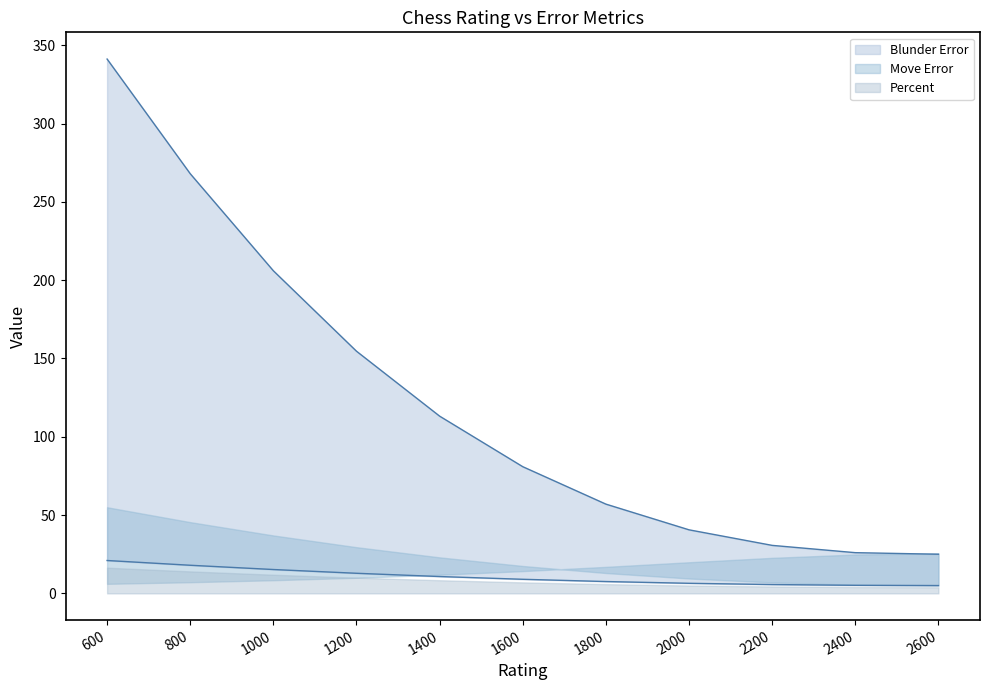

Which series changed the most between 1000 and 1600?

Blunder Error